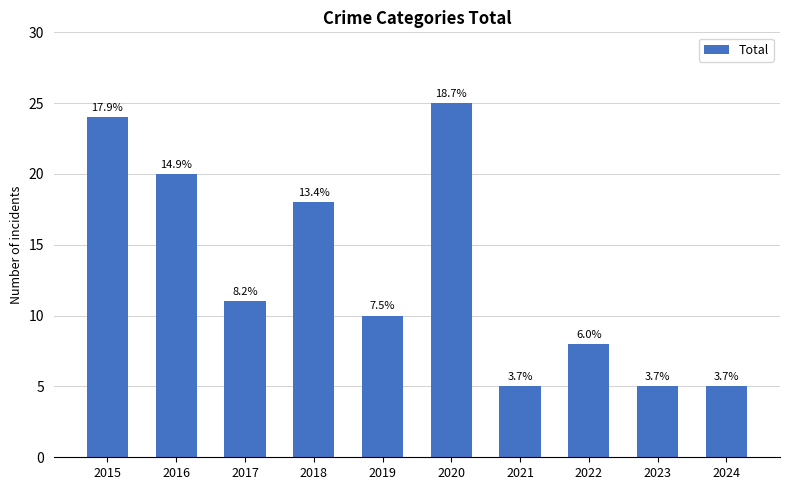

Does the chart contain any negative values?

No